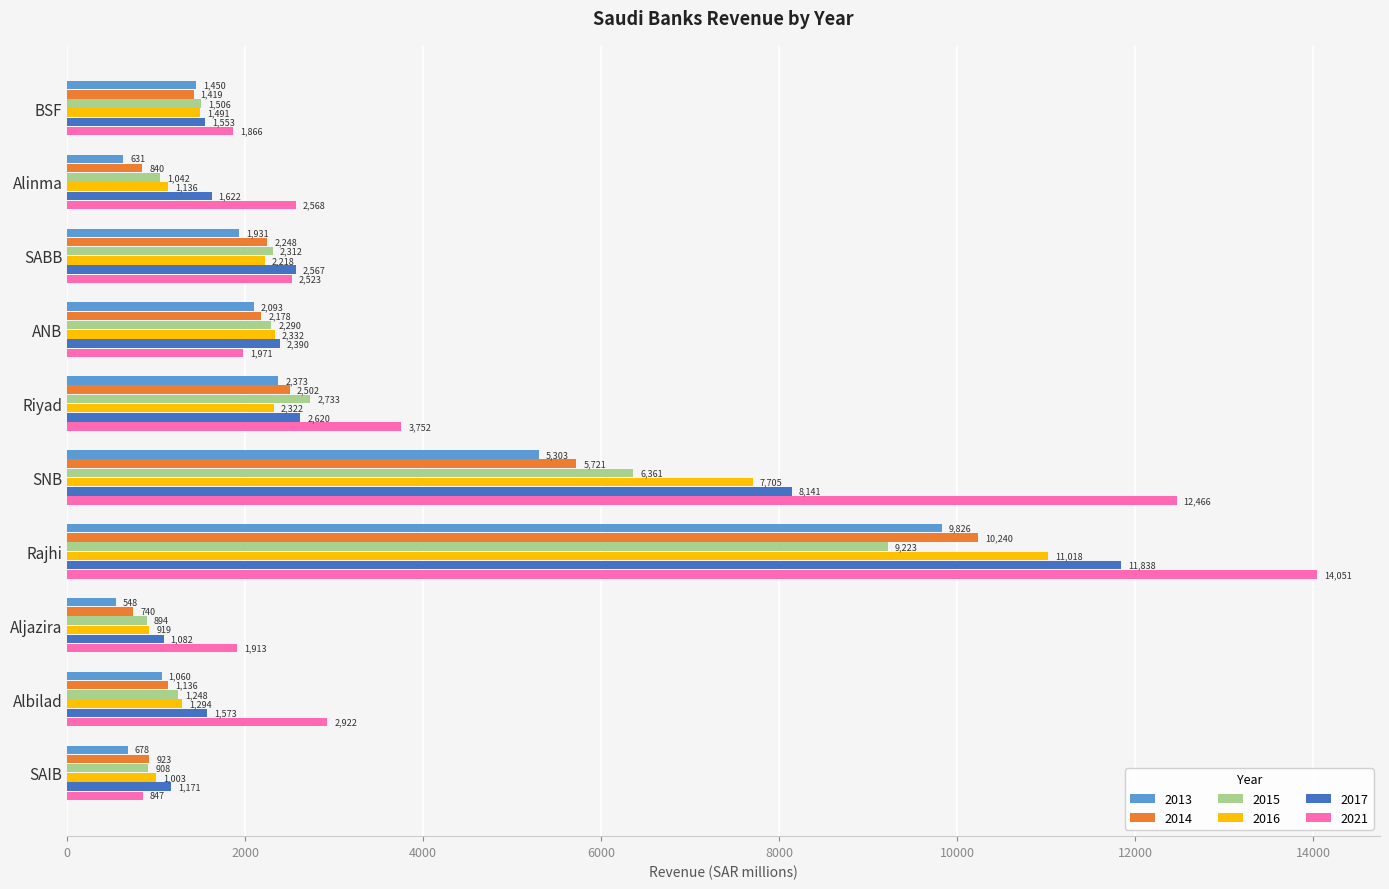

What is the difference between the maximum and minimum values in the 2015 series?

8329.0